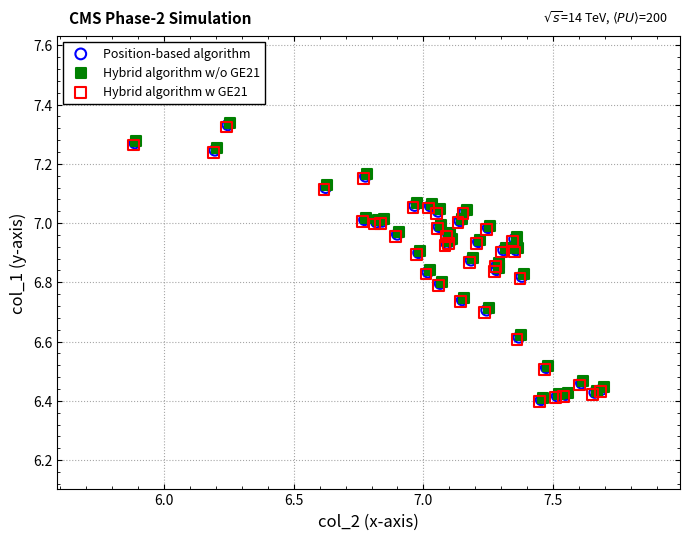

Which series has the largest Y range (max minus min)?

Hybrid algorithm w/o GE21